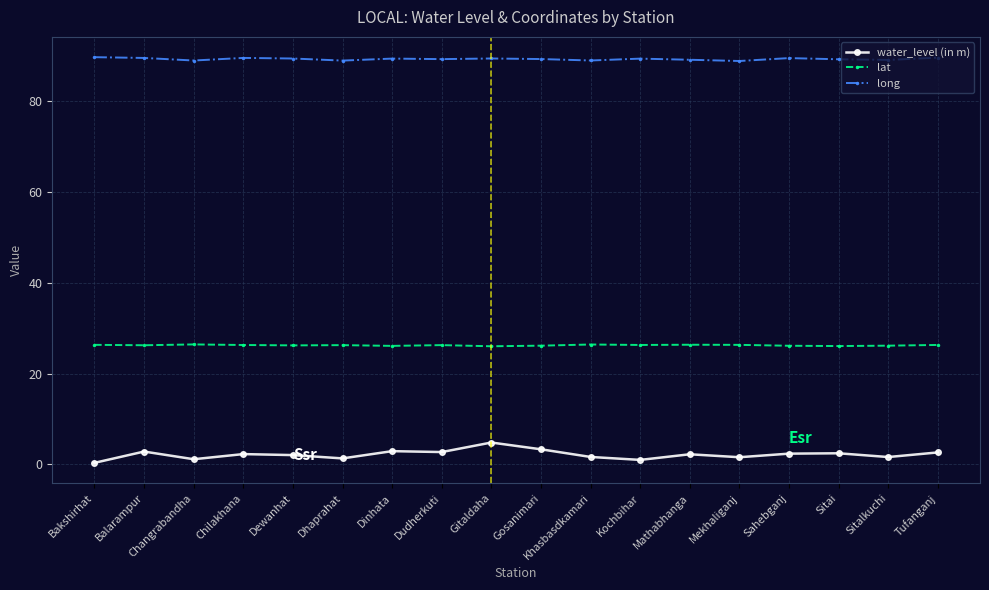

Rank the series by their maximum value, from highest to lowest.

long, lat, water_level (in m)